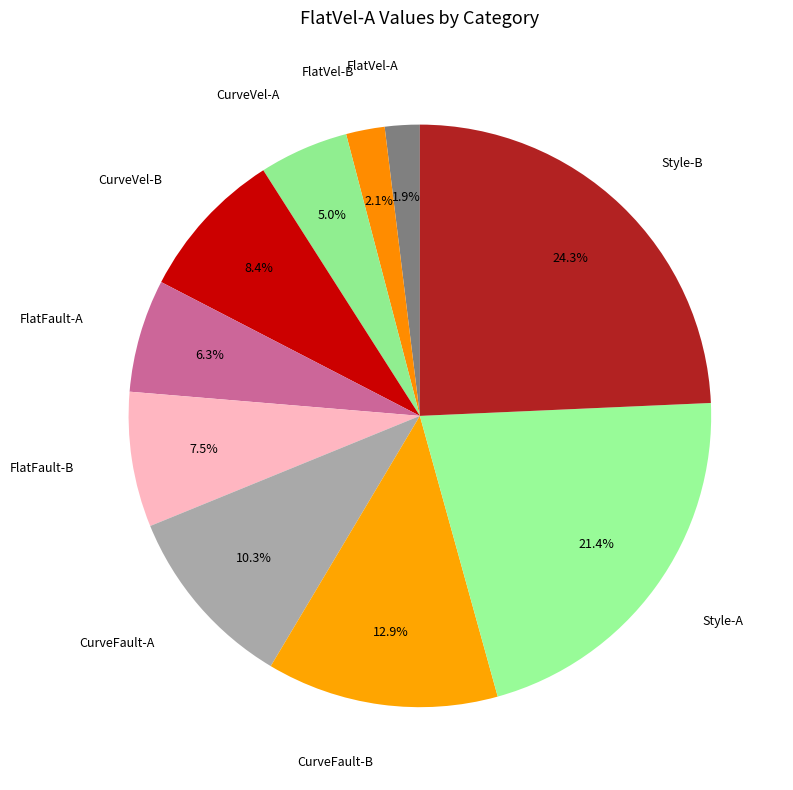

The FlatFault-A slice represents 6% of the pie. True or false?

True